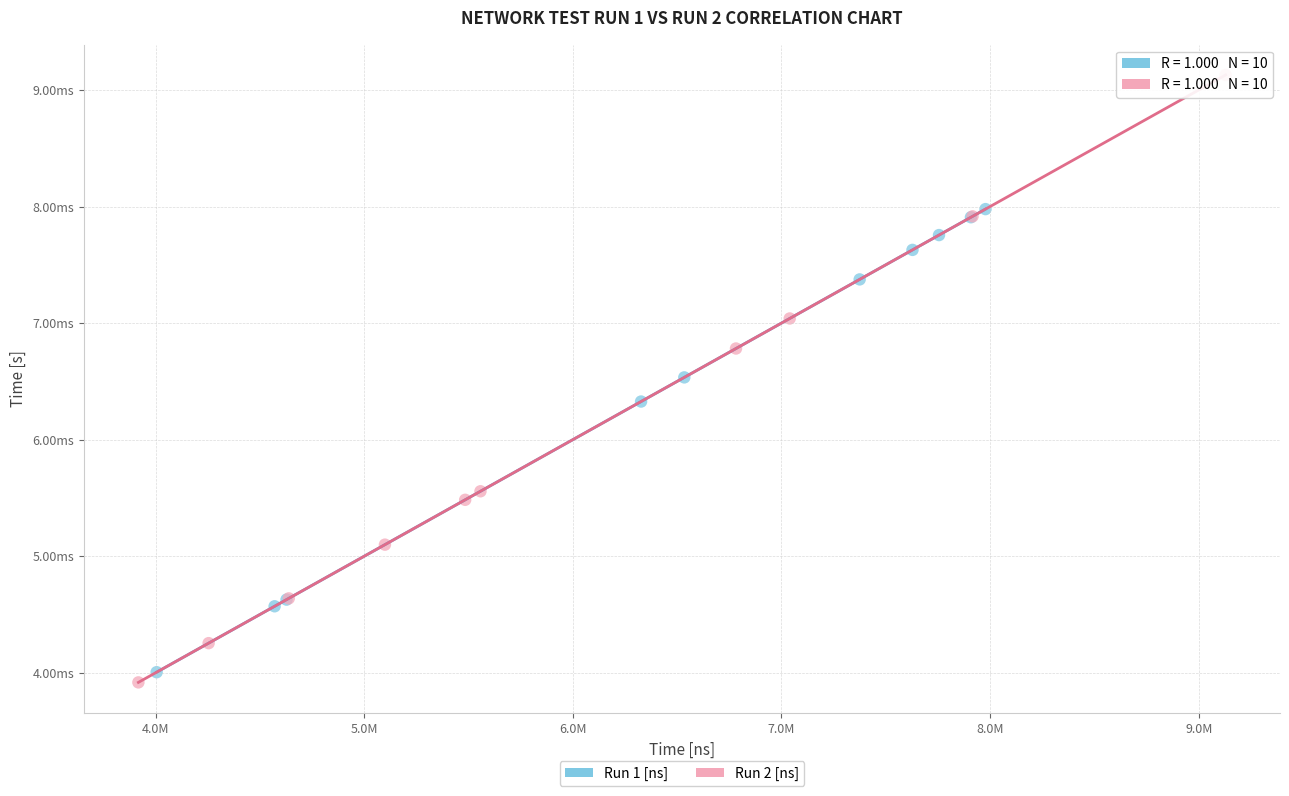

Which series reaches the maximum Y coordinate?

Run 2 [ns]